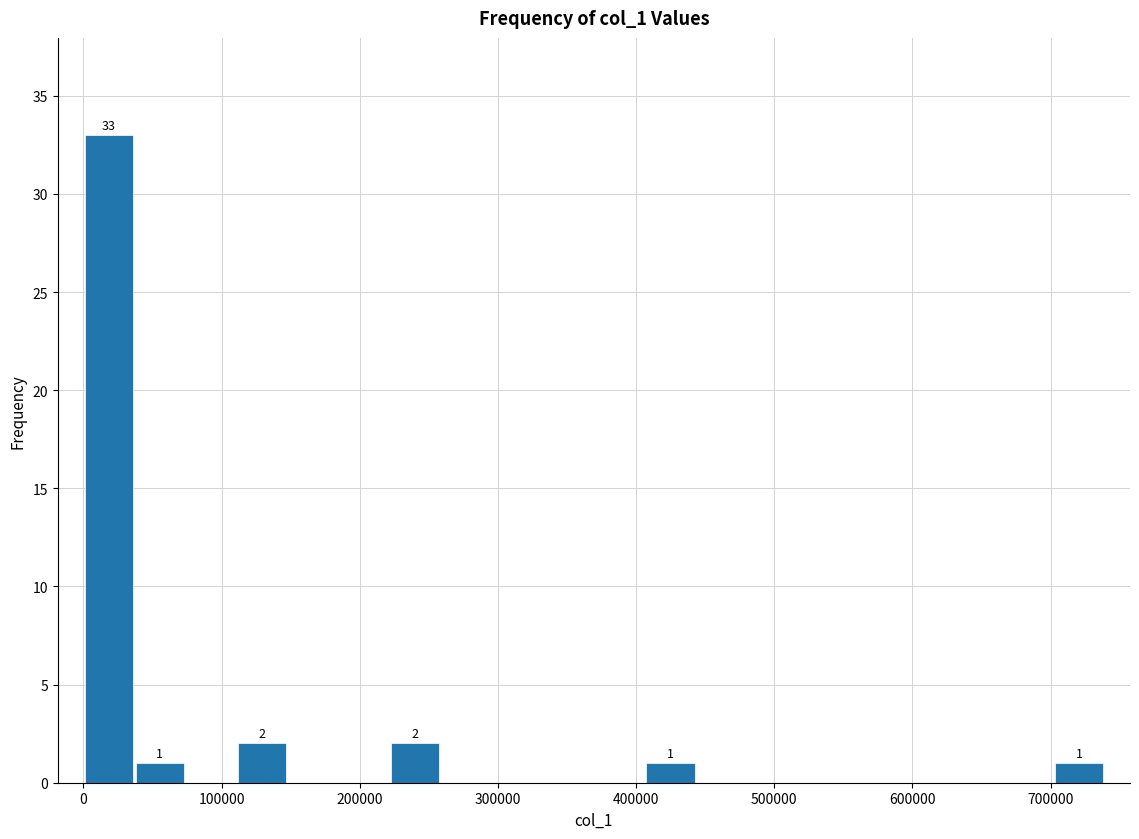

Read against the x-axis, roughly where is the centre of the tallest bar?

20000